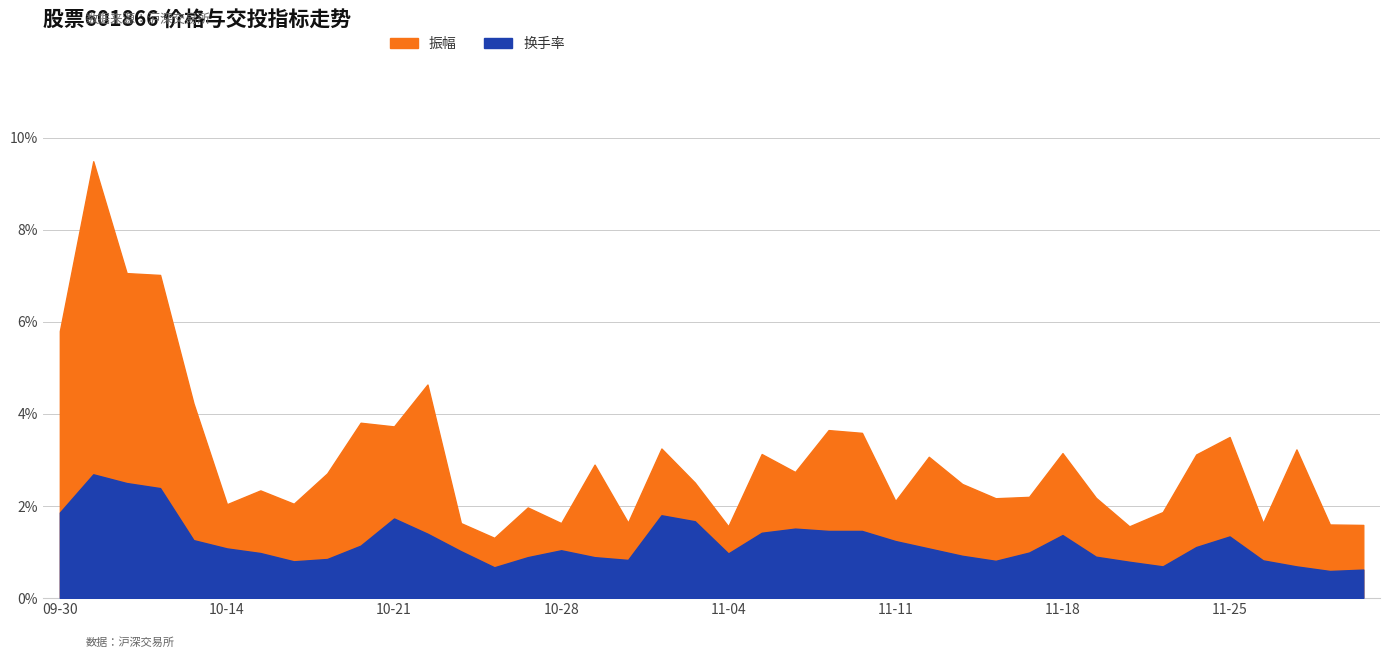

Which series has the largest range (max minus min)?

振幅